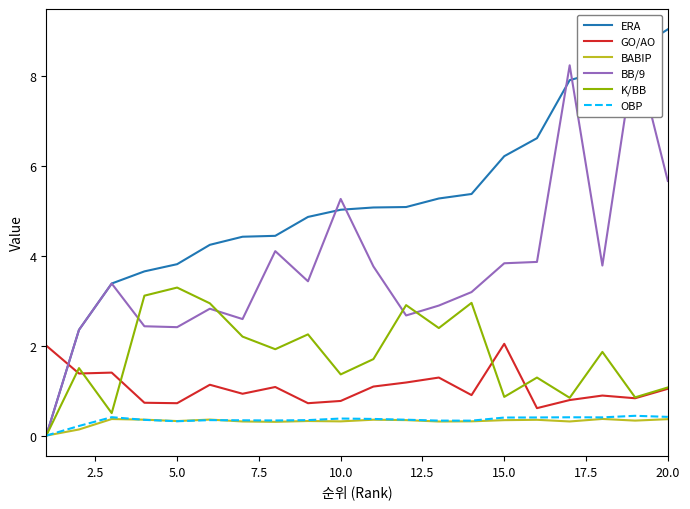

True or false: GO/AO has a value of 1.0 at 20.0.

True